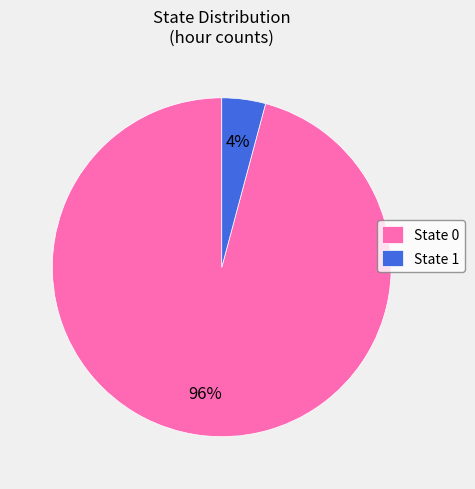

The State 0 slice represents 96% of the pie. True or false?

True